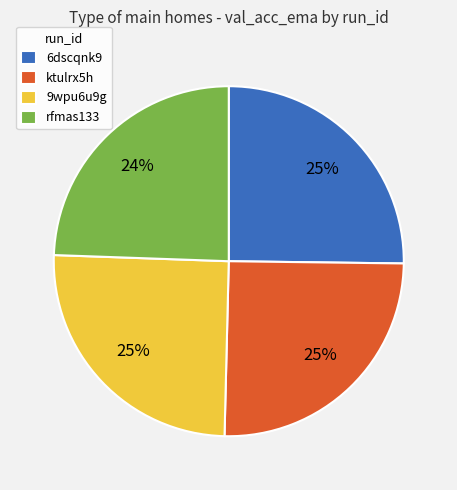

Which category has the smallest portion of the pie?

rfmas133